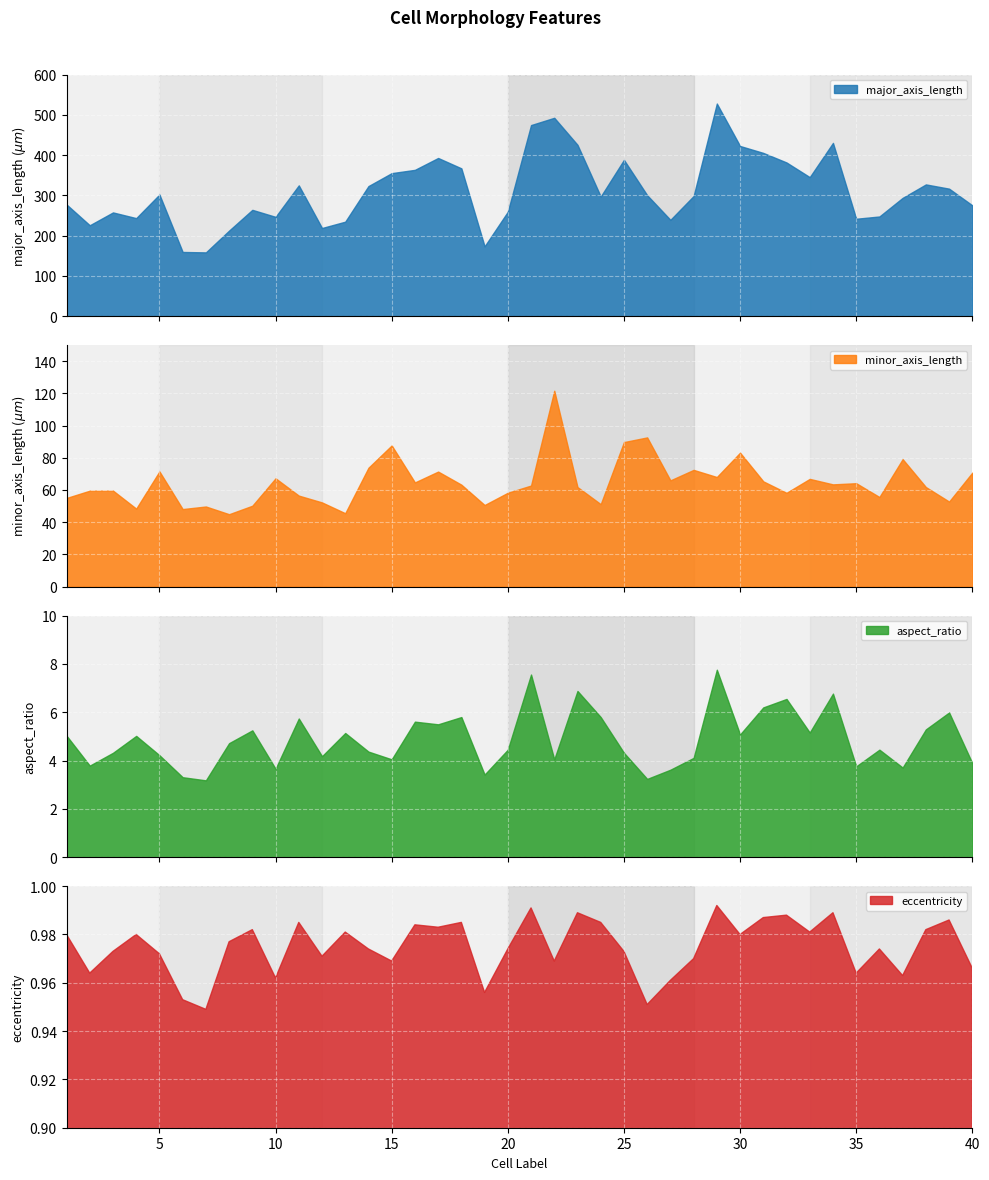

True or false: eccentricity and major_axis_length intersect in this chart.

False